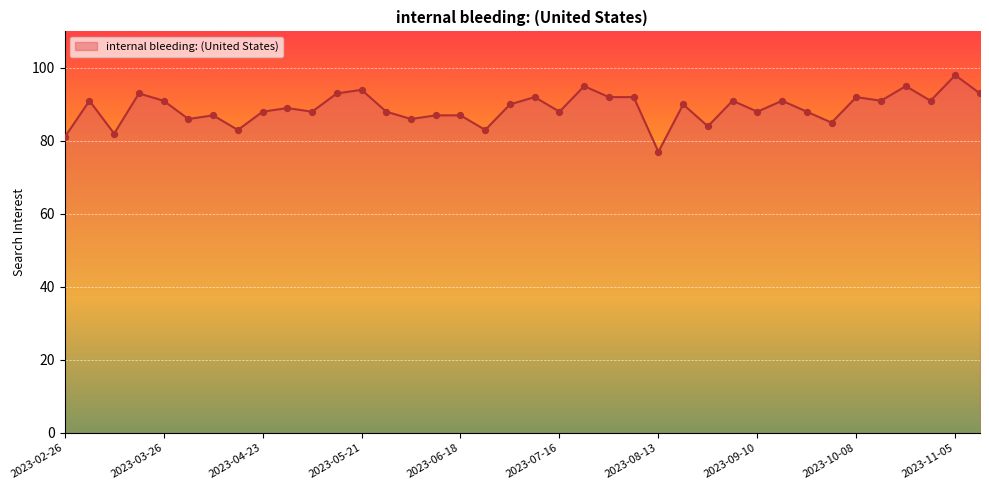

What is the smallest value displayed?

77